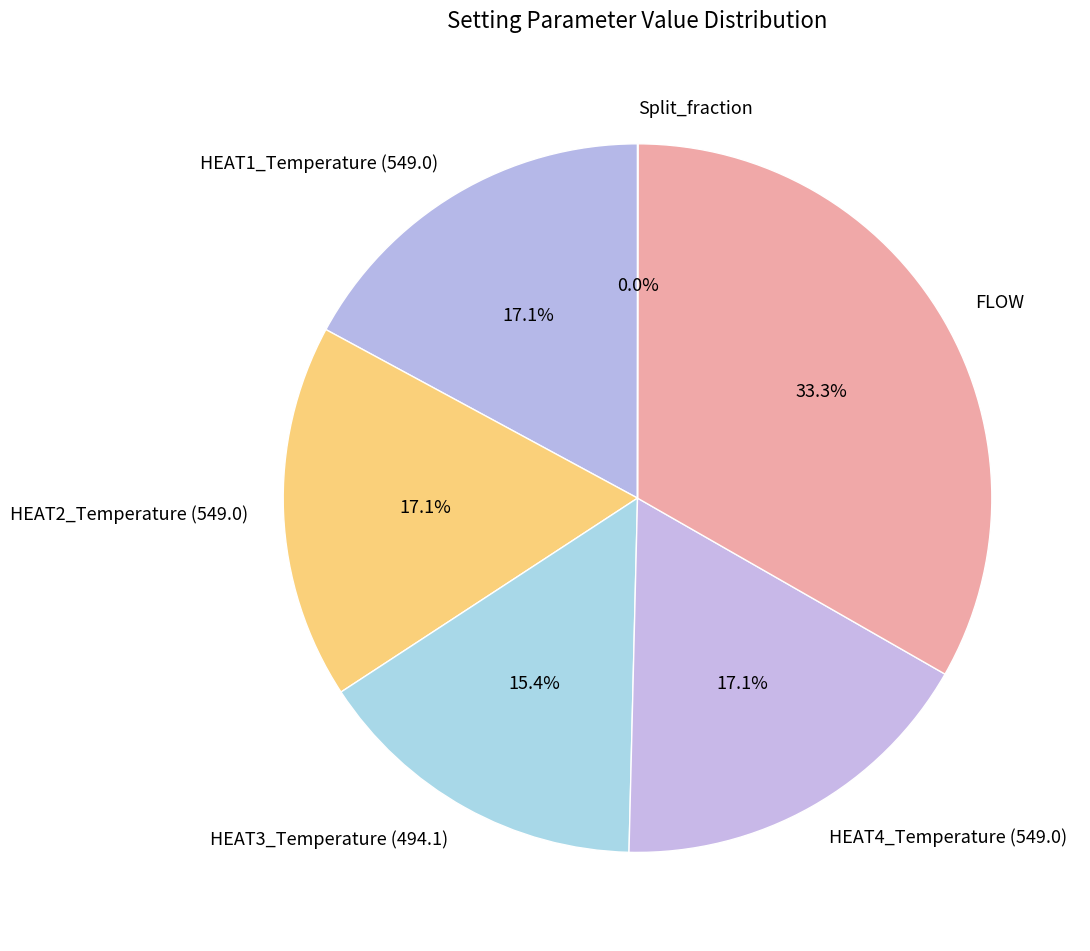

Which category has the biggest portion of the pie?

FLOW